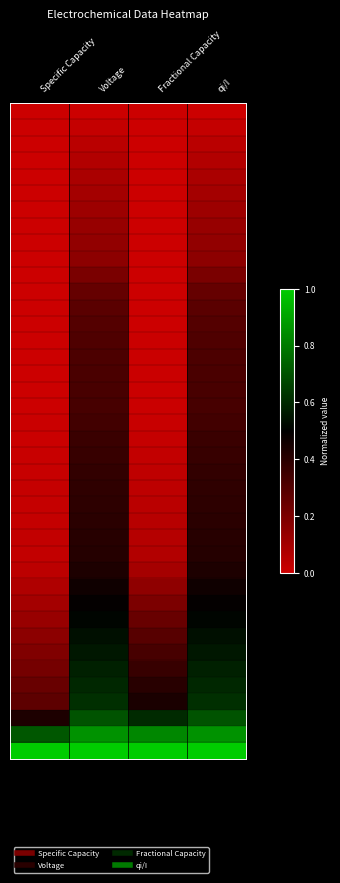

At which category is the sum across all series the highest?

Voltage